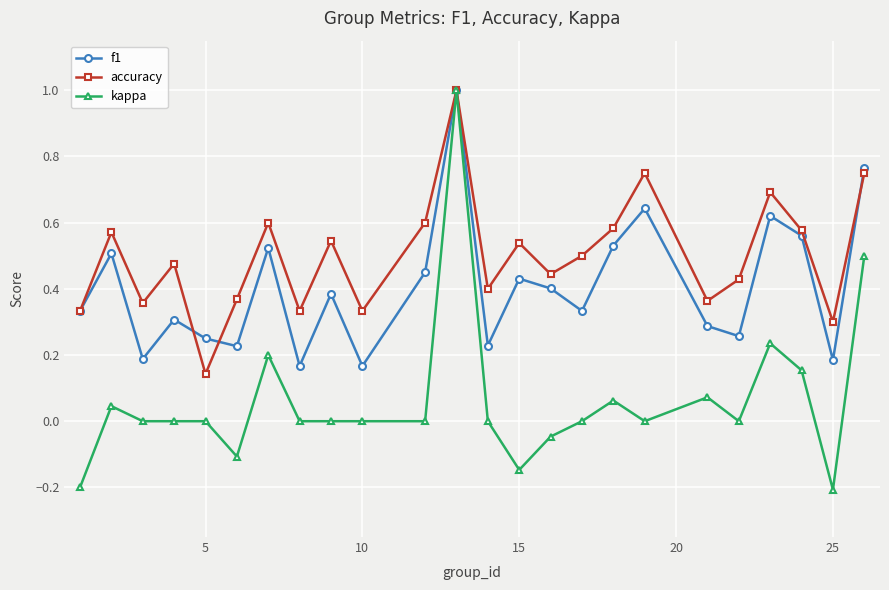

Count the number of categories in the chart.

24